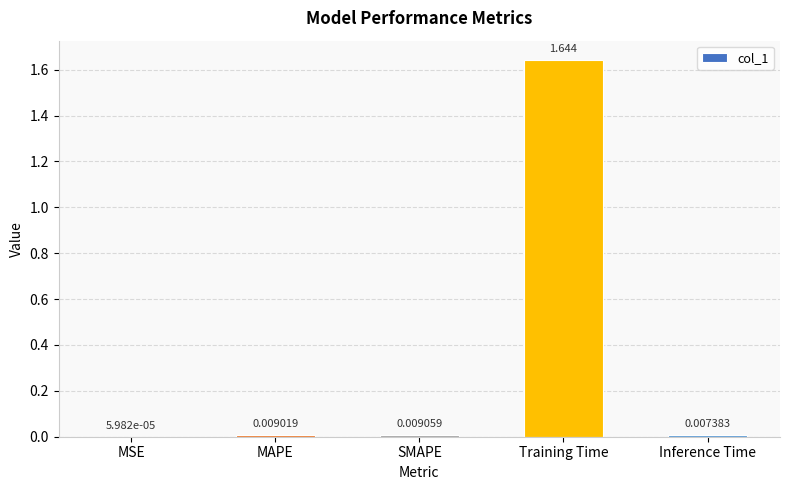

Does the chart contain stacked bars?

No